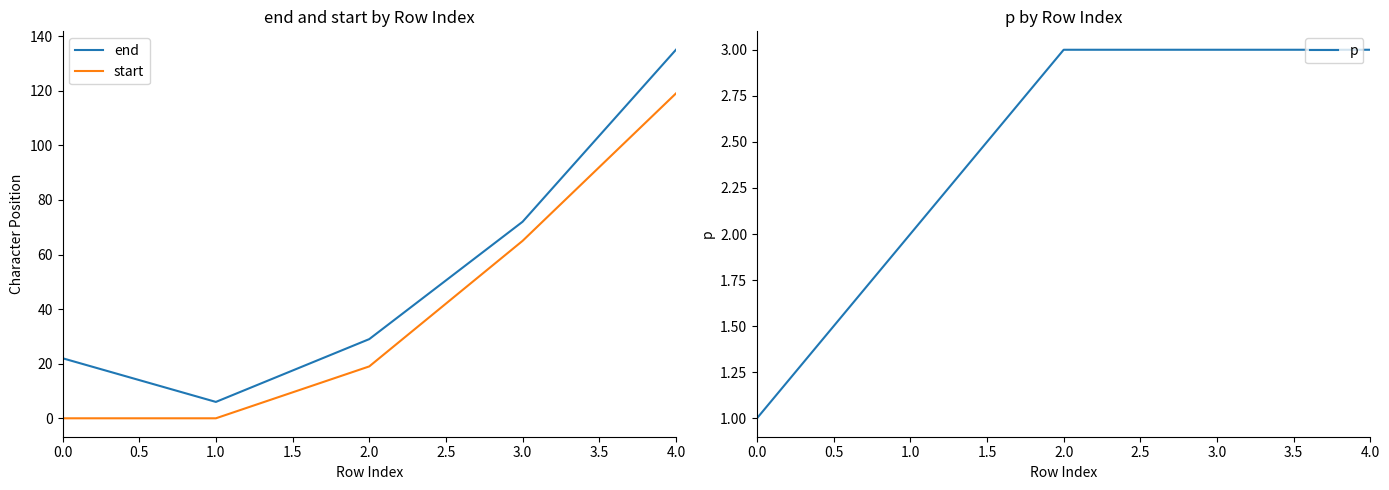

True or false: start and end intersect in this chart.

False